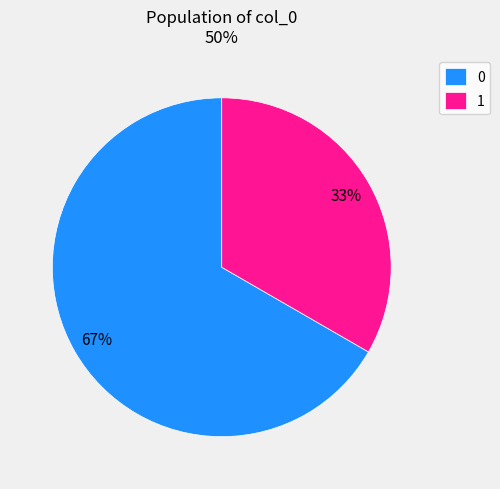

What is the smallest slice in the pie chart?

1